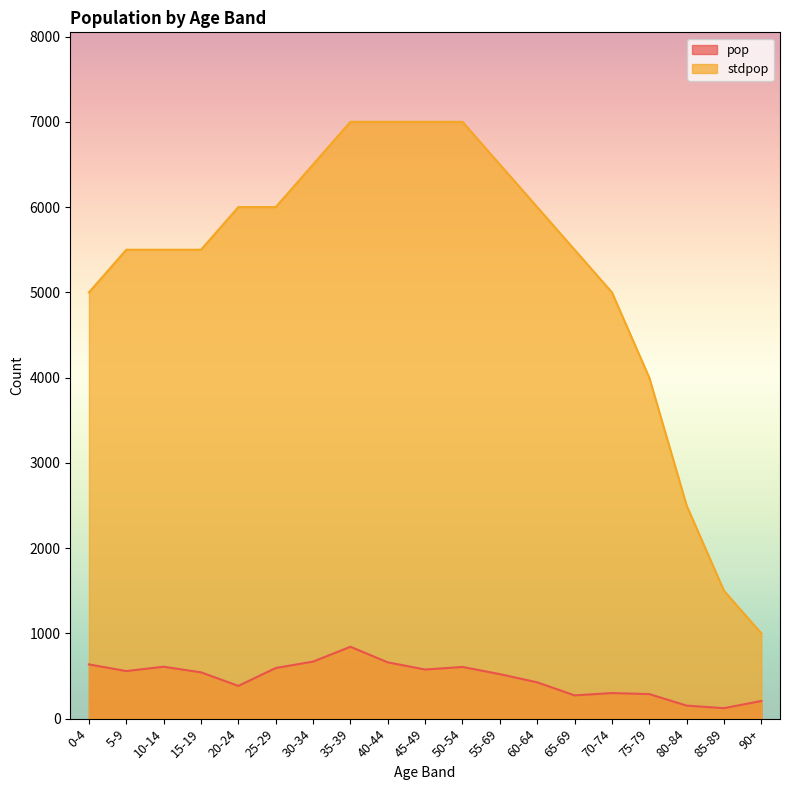

What is the difference between the maximum and minimum values in the stdpop series?

6000